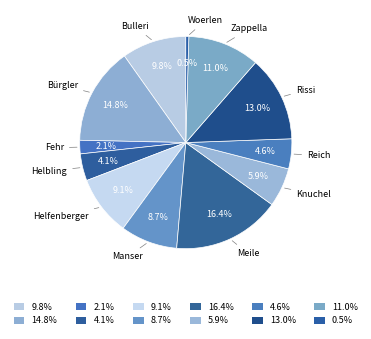

What percentage is the Helbling slice, to the nearest percent?

4%